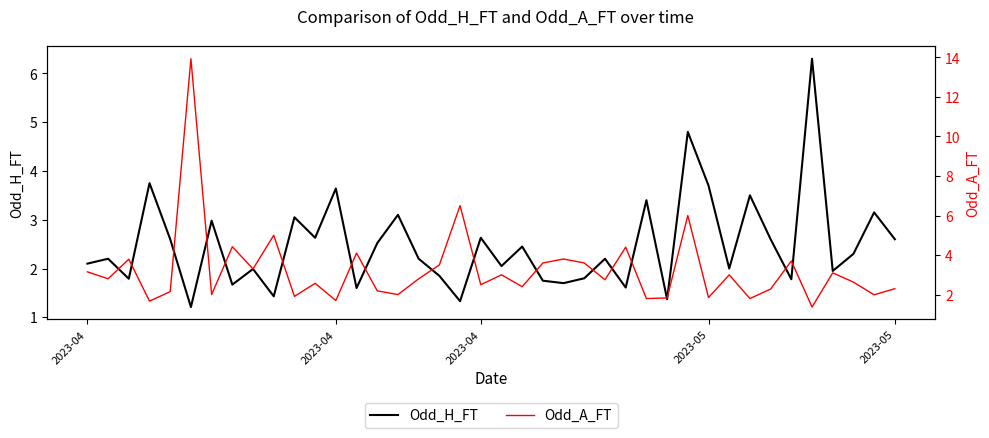

True or false: Odd_A_FT has a value of 4.1 at 29.

False